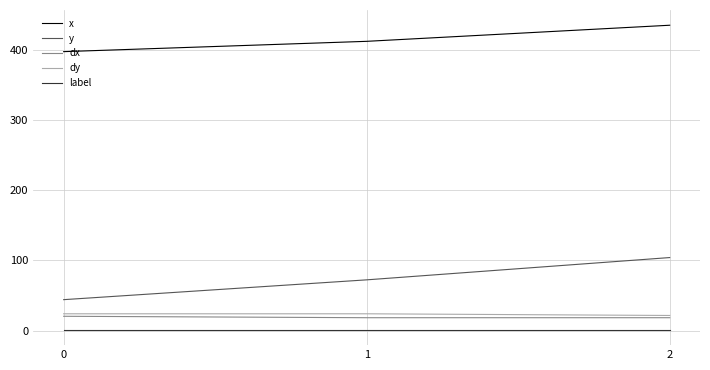

What is the minimum value for dy?

21.6